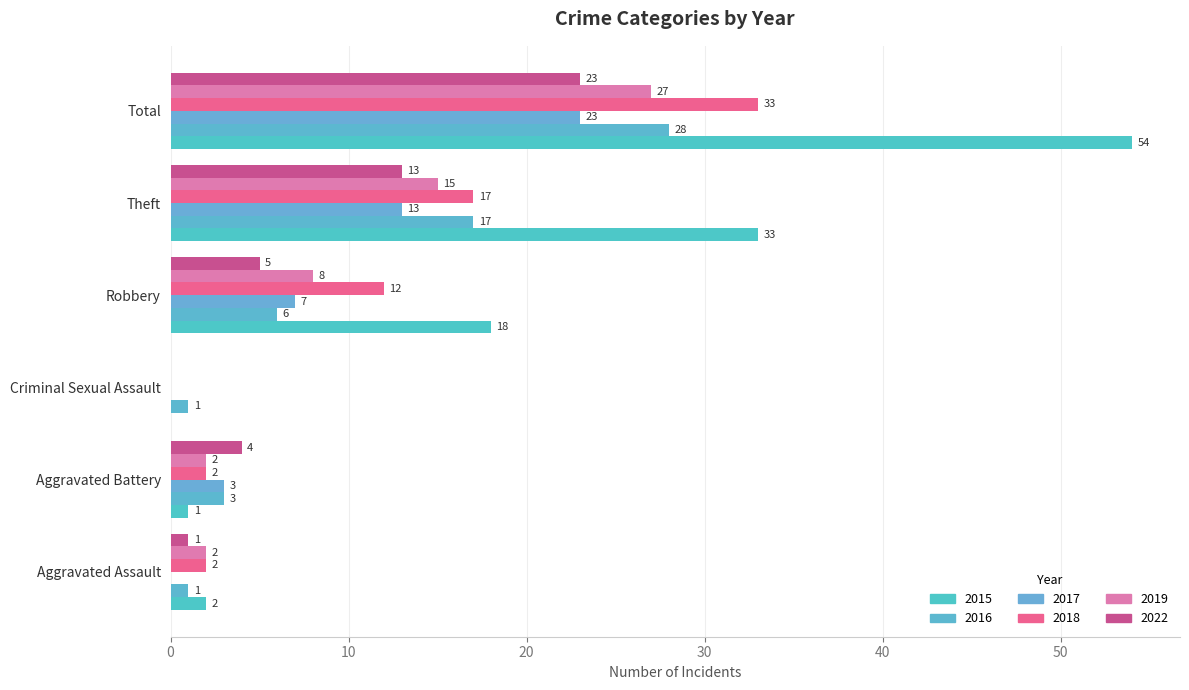

The 2015 series shows 0 at Aggravated Battery. True or false?

False